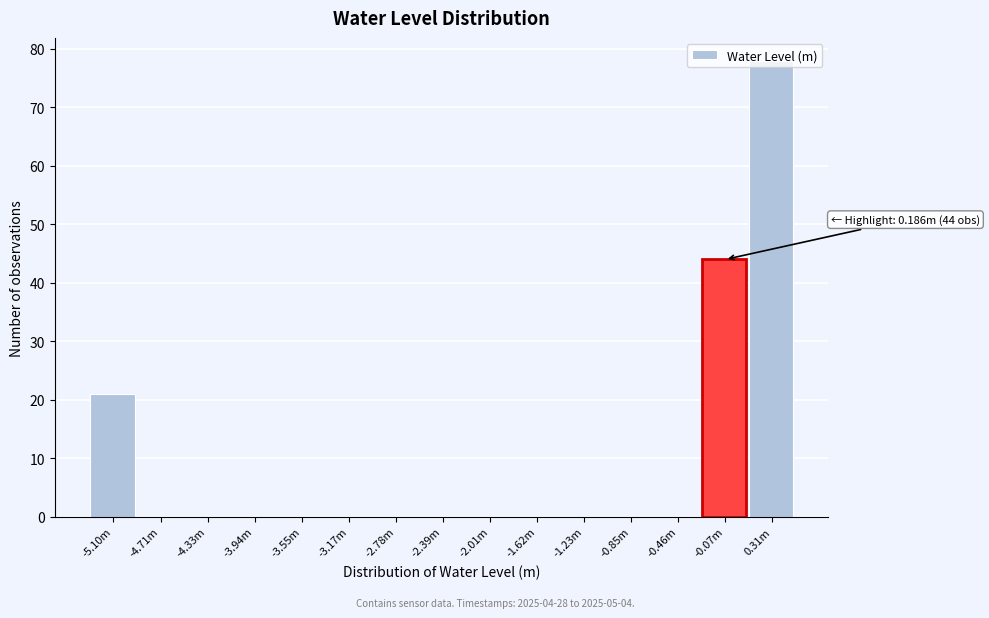

What is the sum of all values?

143